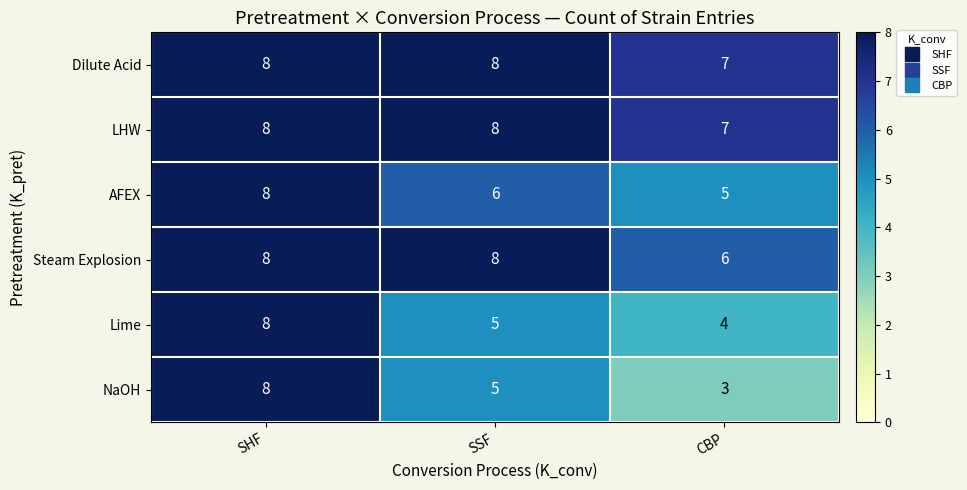

Which category has the lowest value across all series?

CBP